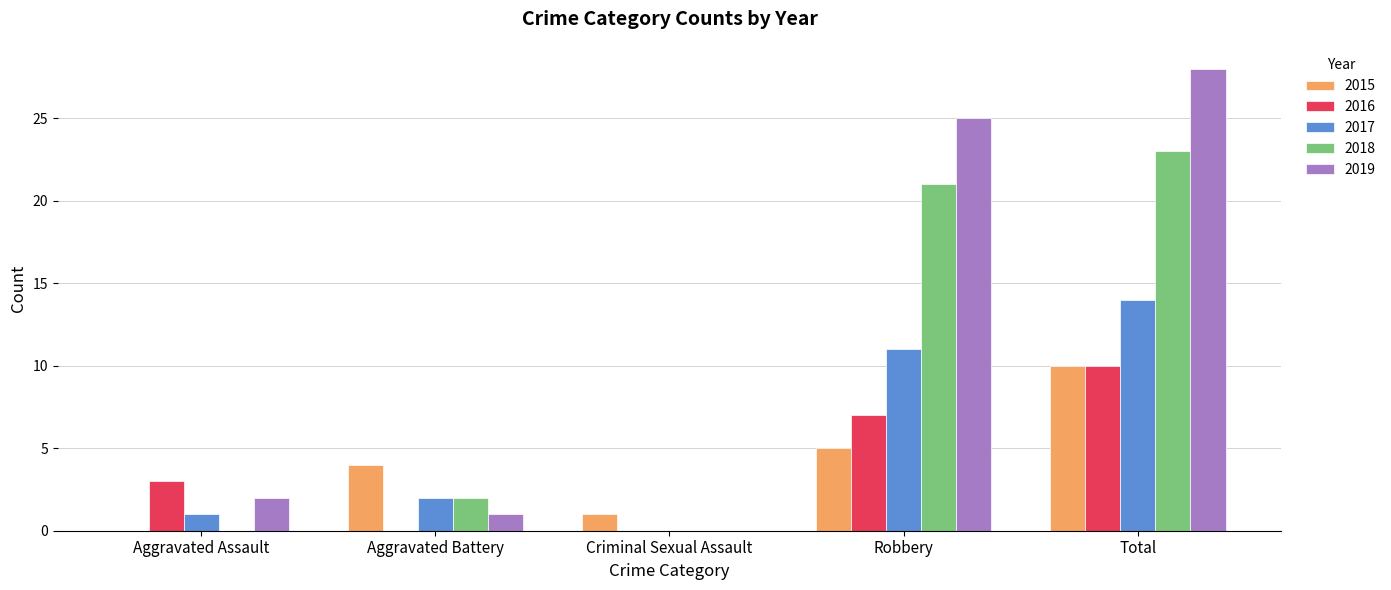

At which label is 2017 closest to 7?

Robbery